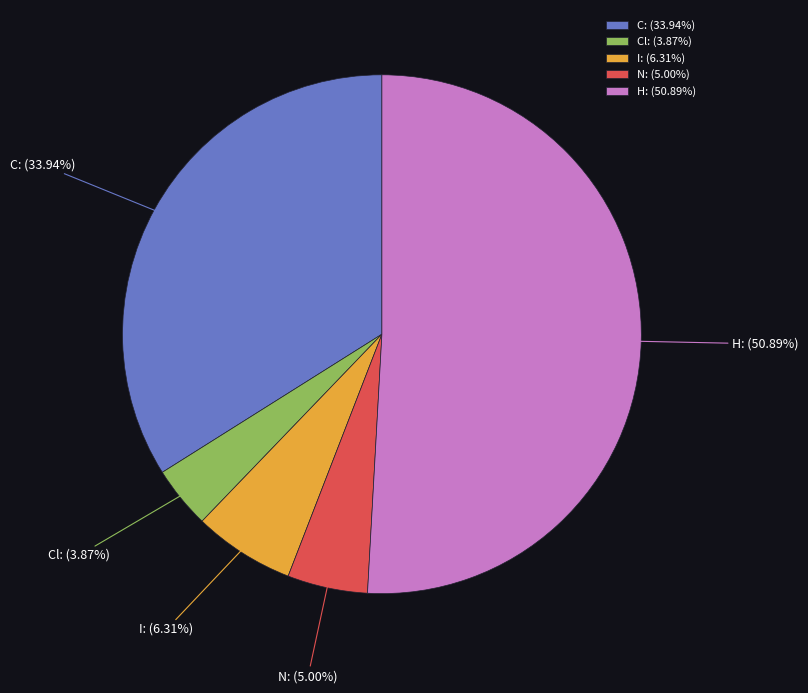

To the nearest percent, what portion does C represent?

34%